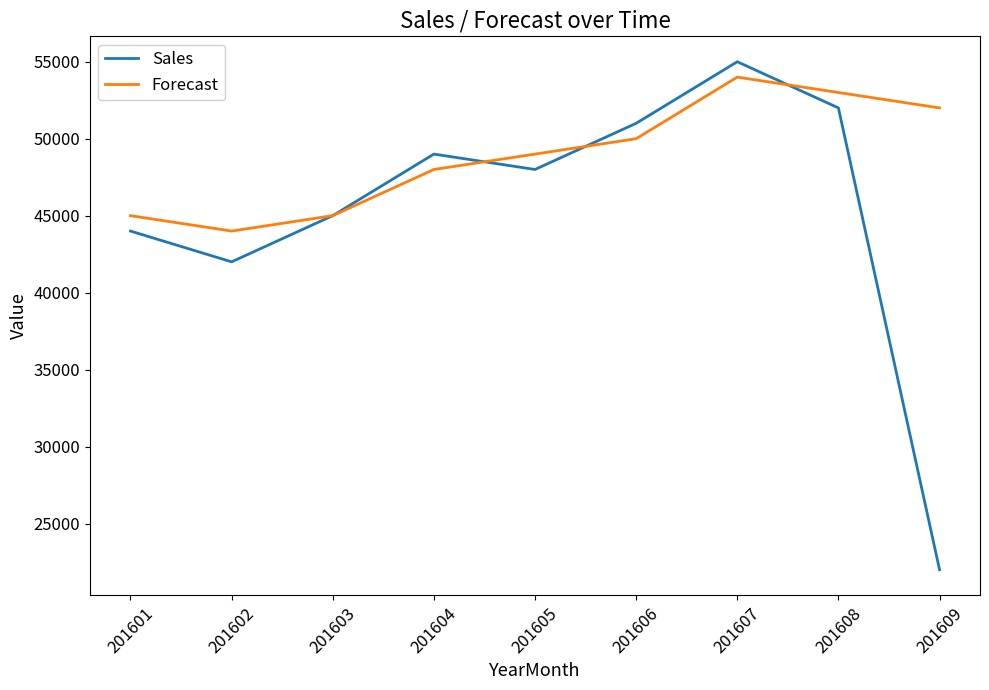

Is it true that Sales equals 21511 at 201605?

False